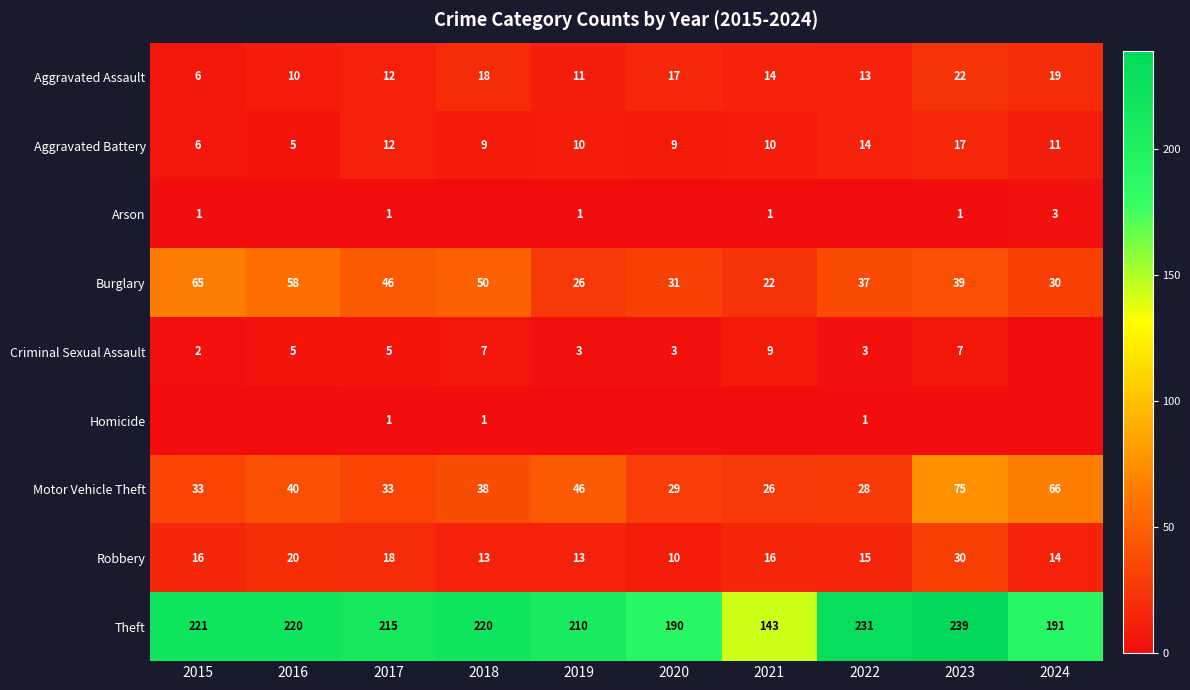

Is the value of Robbery at 2021 greater than the value of Aggravated Battery at 2015?

Yes